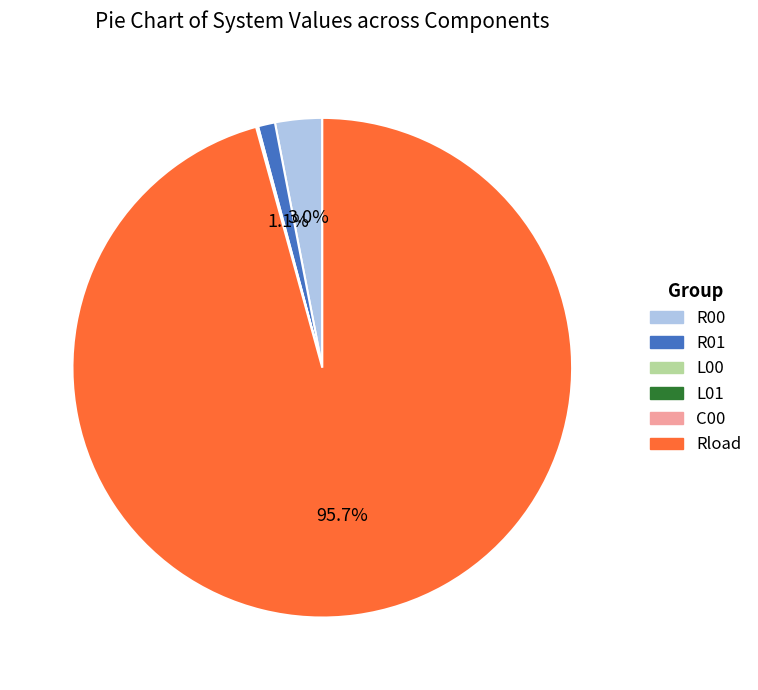

What percentage is NOT represented by R01?

98.9%